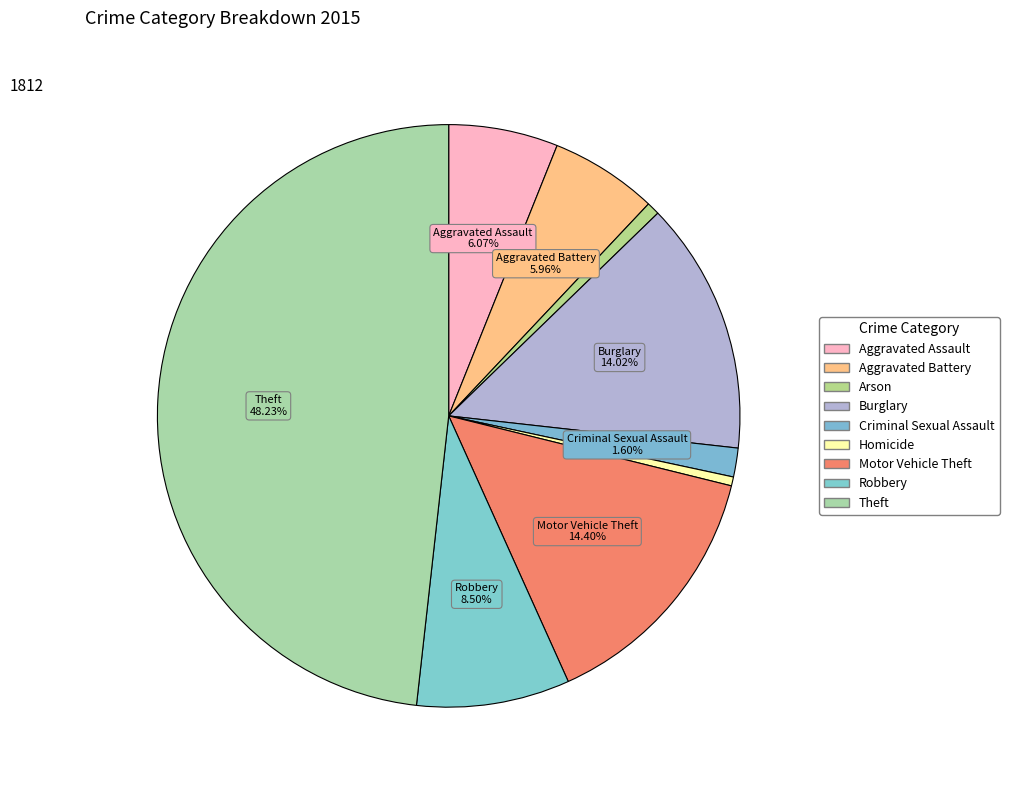

Do Motor Vehicle Theft and Aggravated Battery together represent more than half of the pie?

No